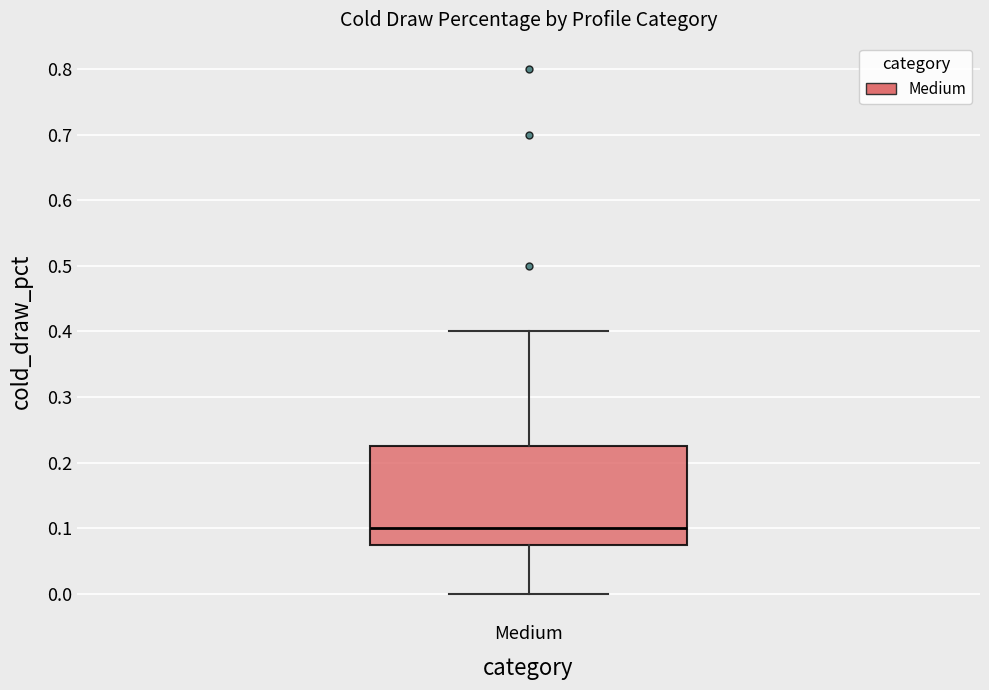

Transcribe this box plot: give where the median line is, the range the box spans, and where the two whiskers end, as read against the y-axis. The values are not printed on the chart, so give them approximately, as read against the axis.

median 0.10, box 0.08 to 0.23, whiskers 0.00 to 0.40